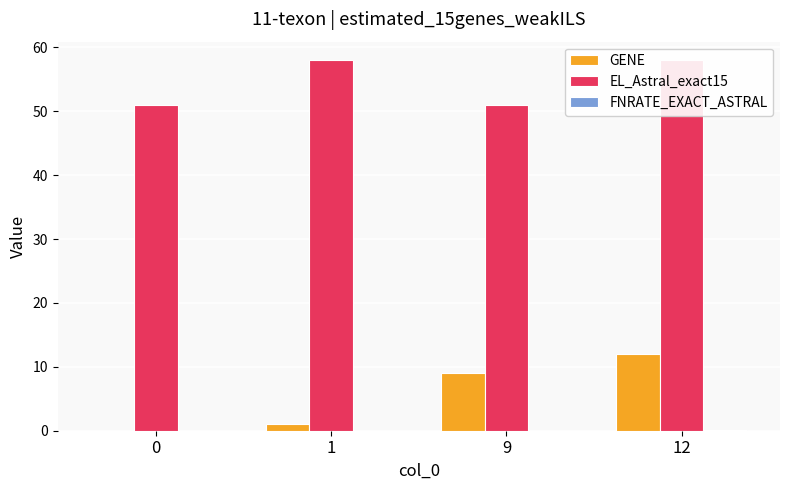

Which category has the highest value in the EL_Astral_exact15 series?

1